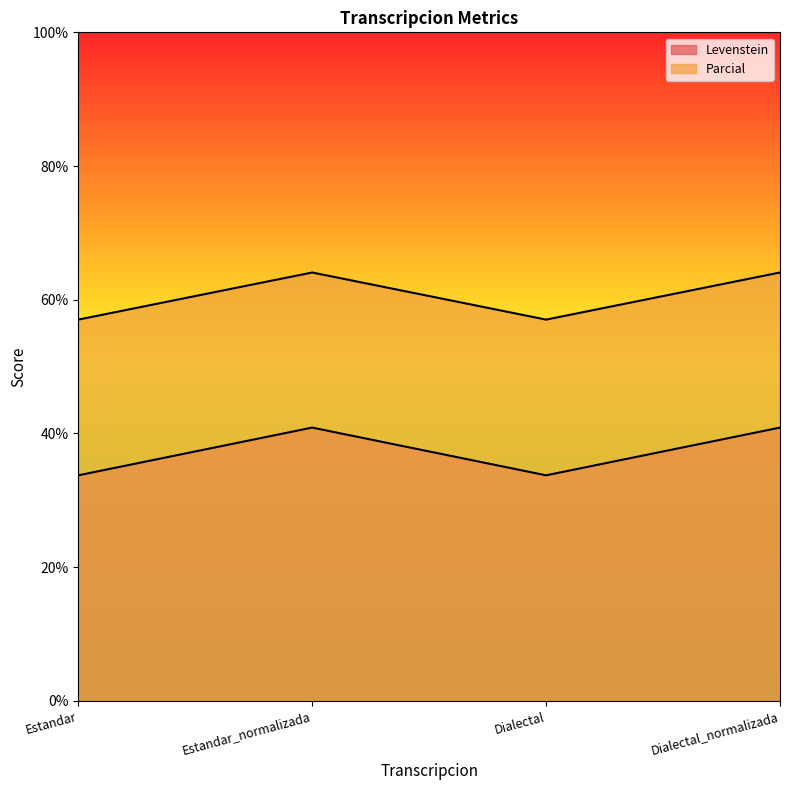

Where is the first local minimum for Parcial?

Dialectal